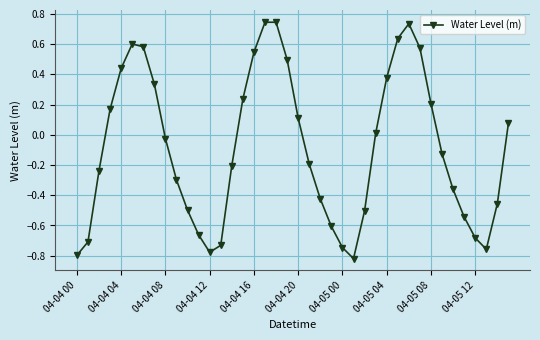

What is the difference between the maximum and second lowest values?

1.5